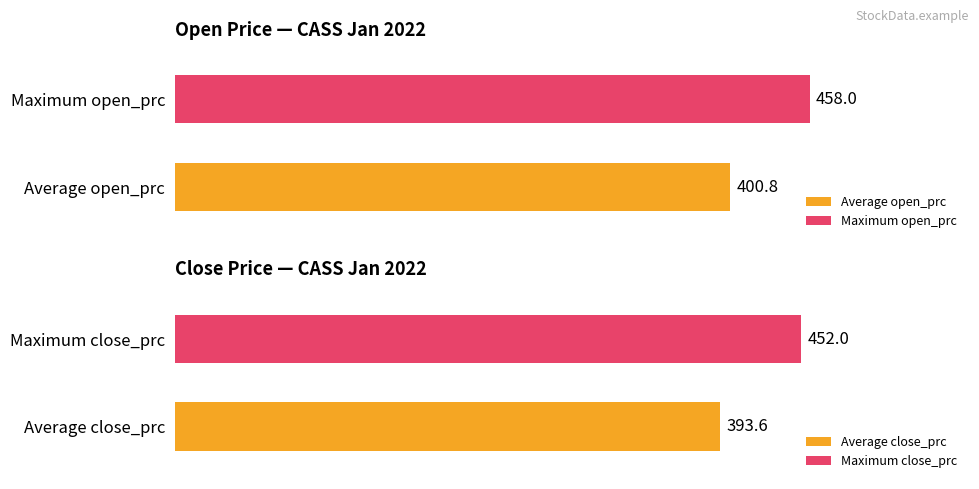

What is the average value of the close_prc series?

394